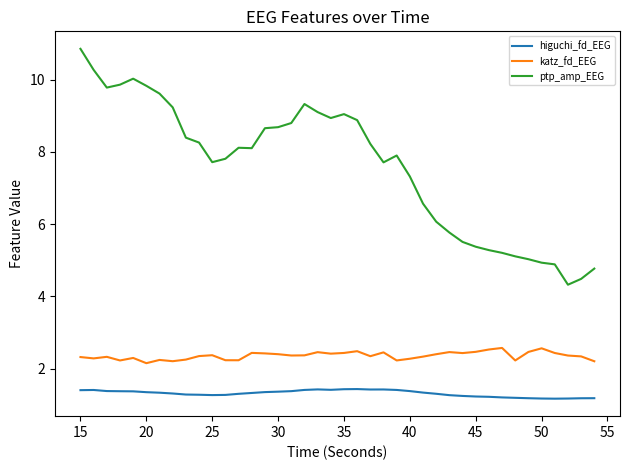

Which series has the largest range (max minus min)?

ptp_amp_EEG